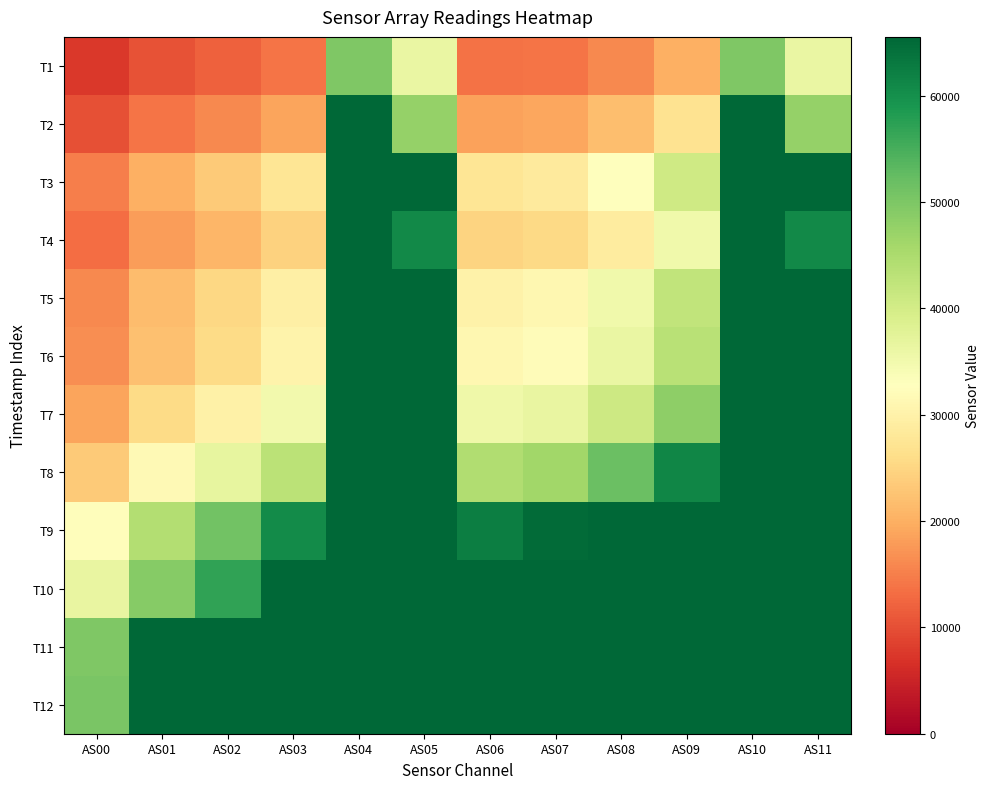

Where is T8 nearest to the value 44458?

AS06